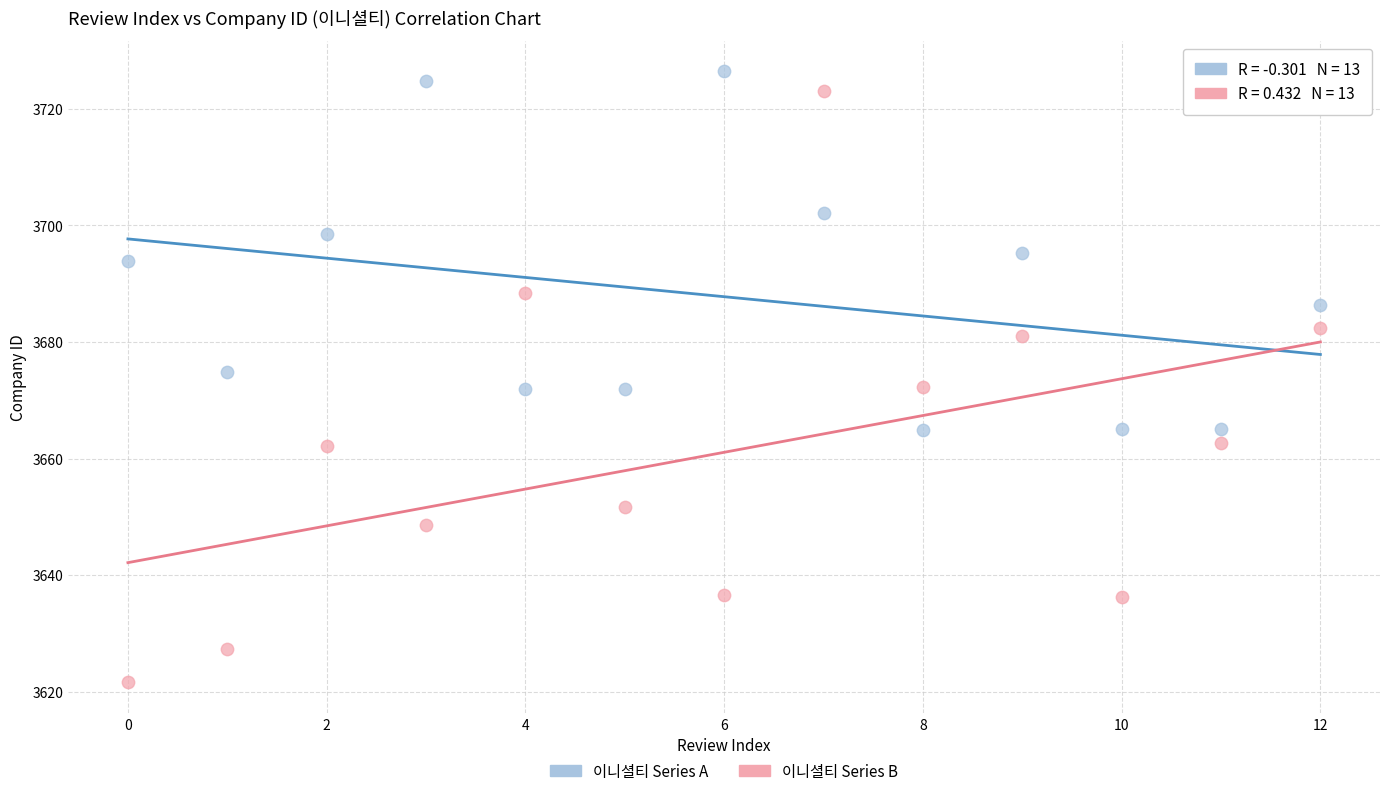

Across all data points, what is the range of Y values (max minus min)?

104.8